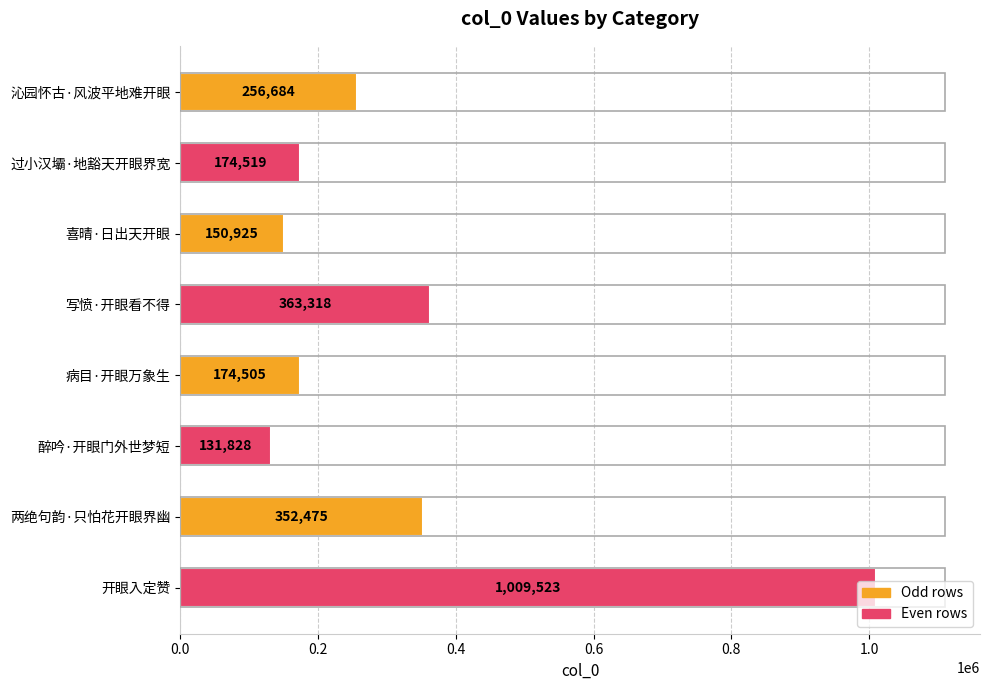

How many data points does each series have?

8